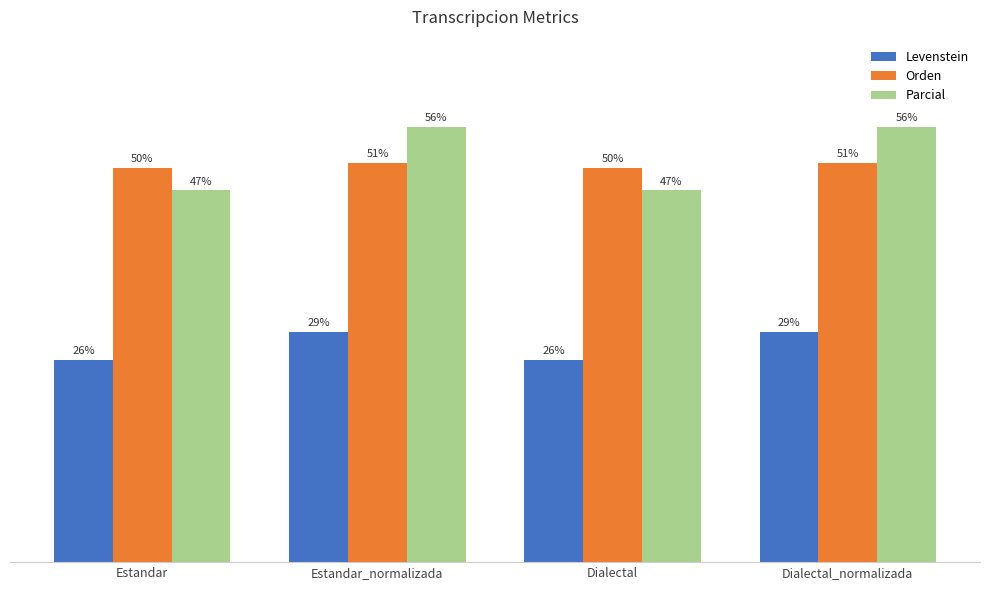

Are the bars horizontal?

No